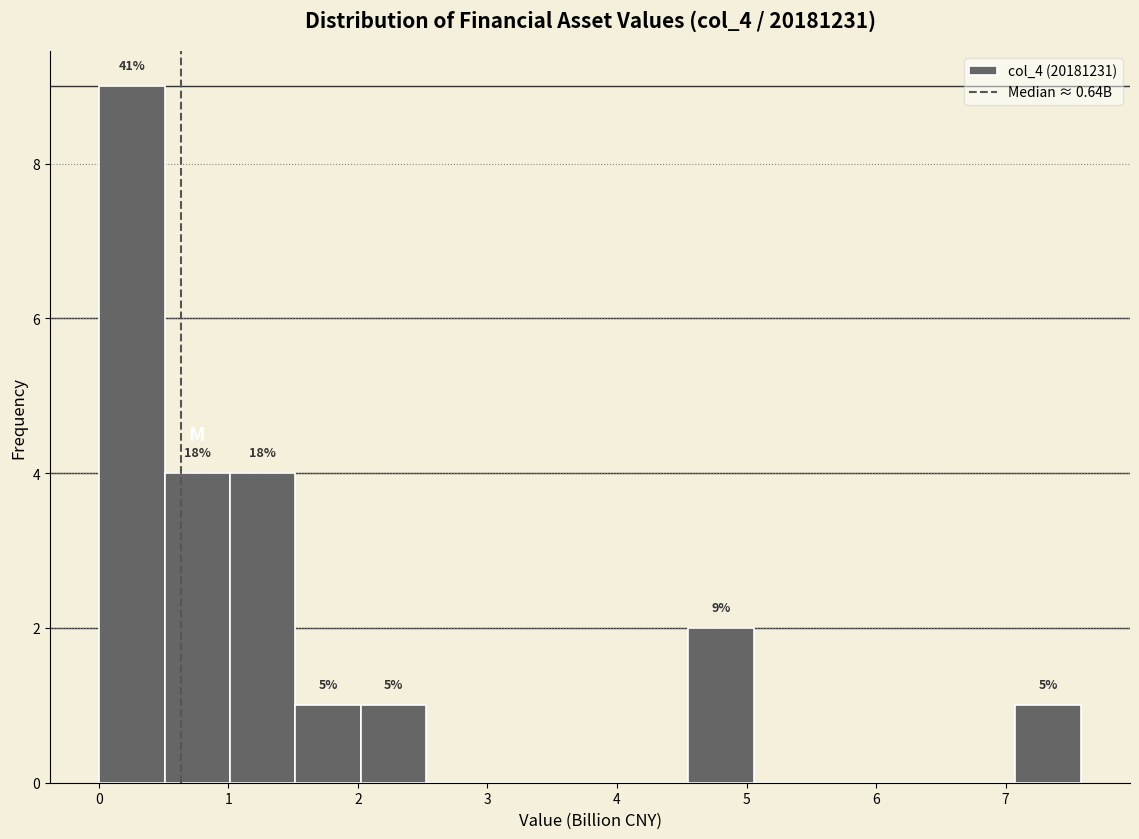

Over which range of the x-axis is the bar tallest?

0.0 to 0.5